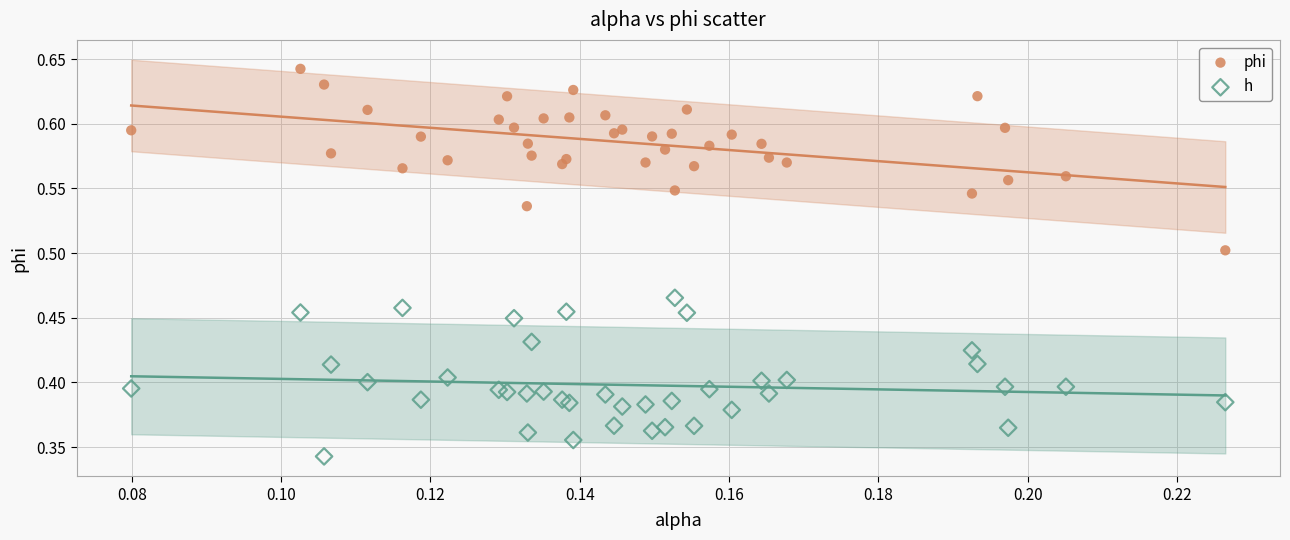

Which series reaches the maximum Y coordinate?

phi